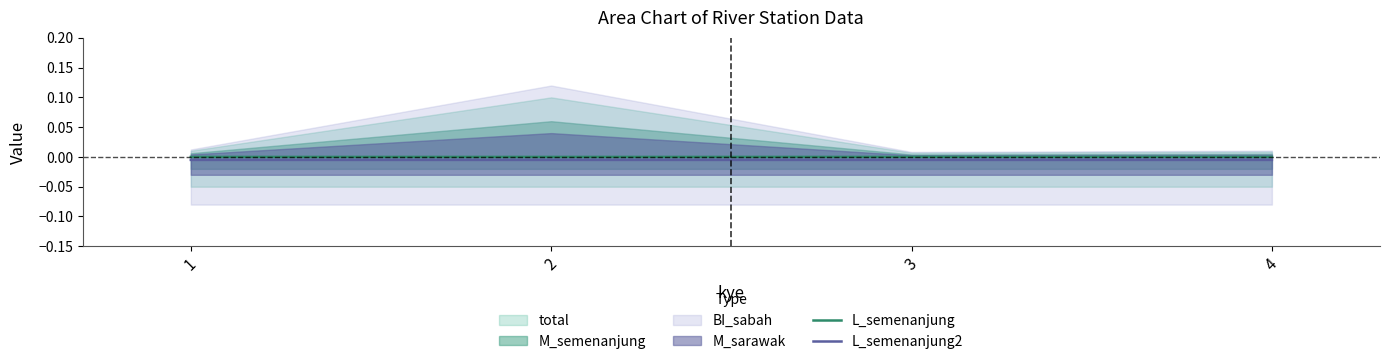

True or false: L_semenanjung and L_semenanjung2 intersect in this chart.

False